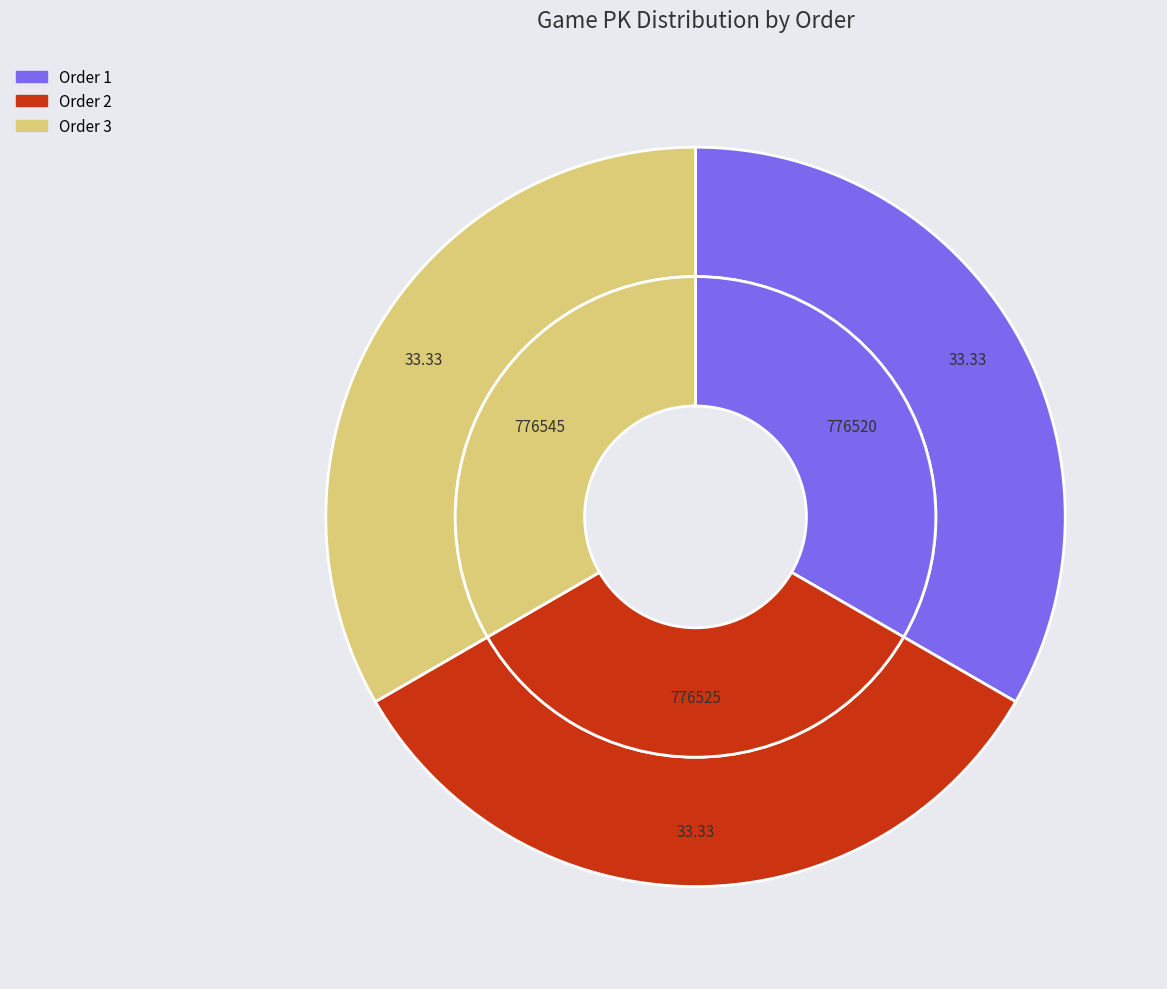

To the nearest percent, what is the average slice percentage?

33%